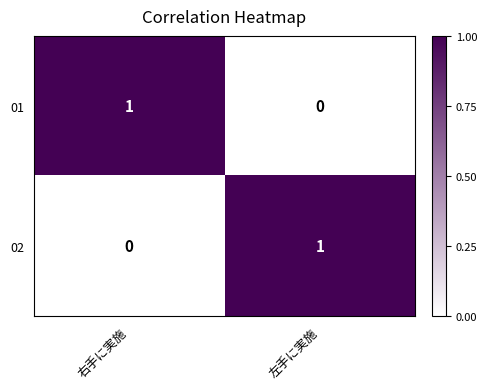

Is it true that 02 equals 1 at 左手に実施?

True